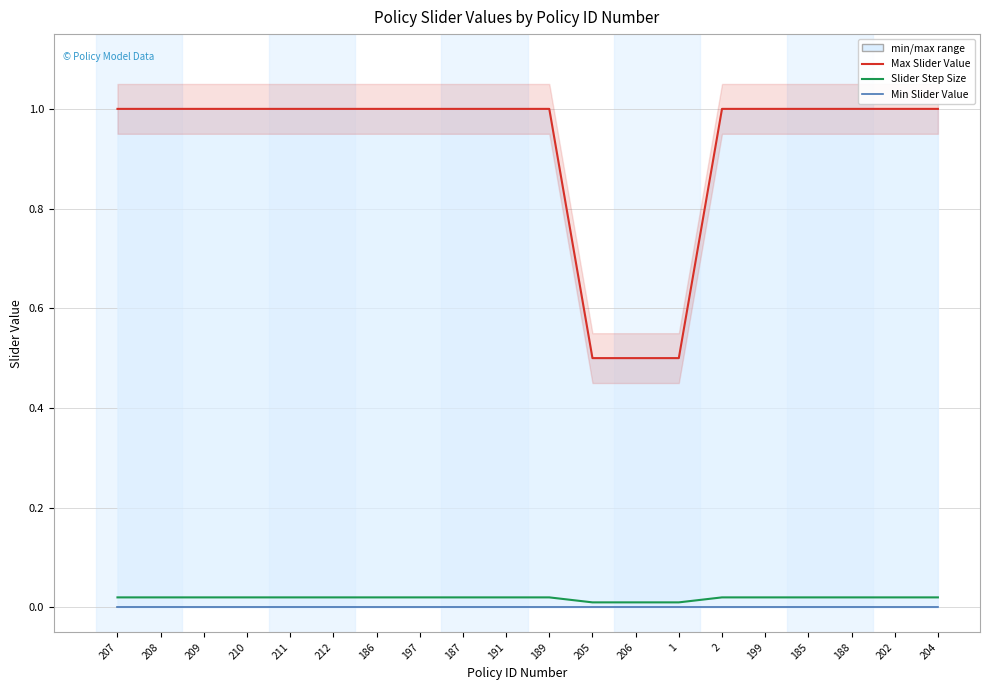

Does the chart display data point markers on the line(s)?

No